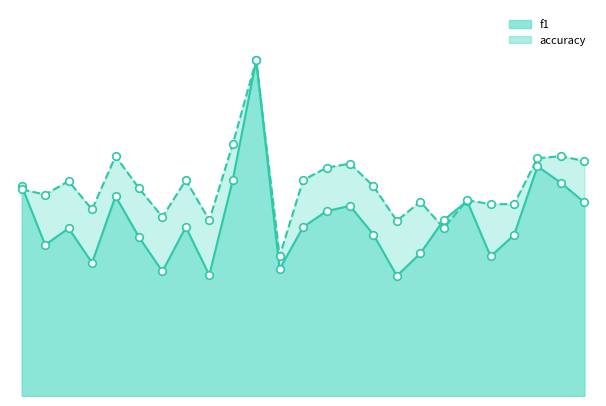

Which series has the largest total across all categories?

accuracy